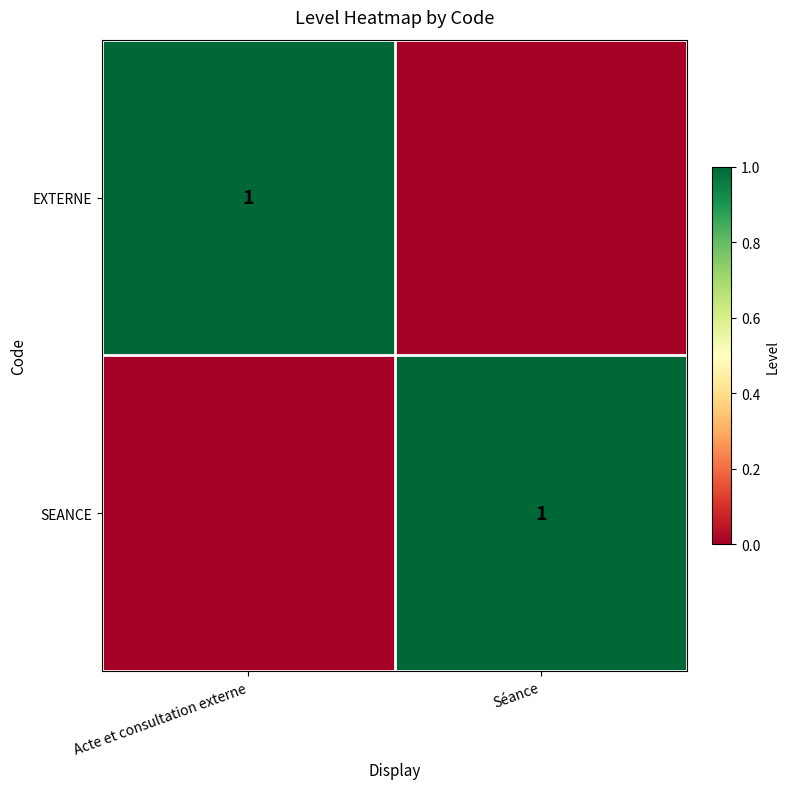

Is it true that SEANCE equals 1 at Séance?

True